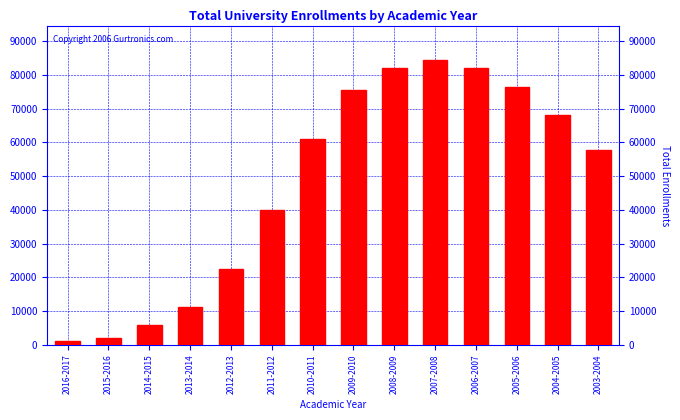

Which category has the highest value across all series?

2007-2008